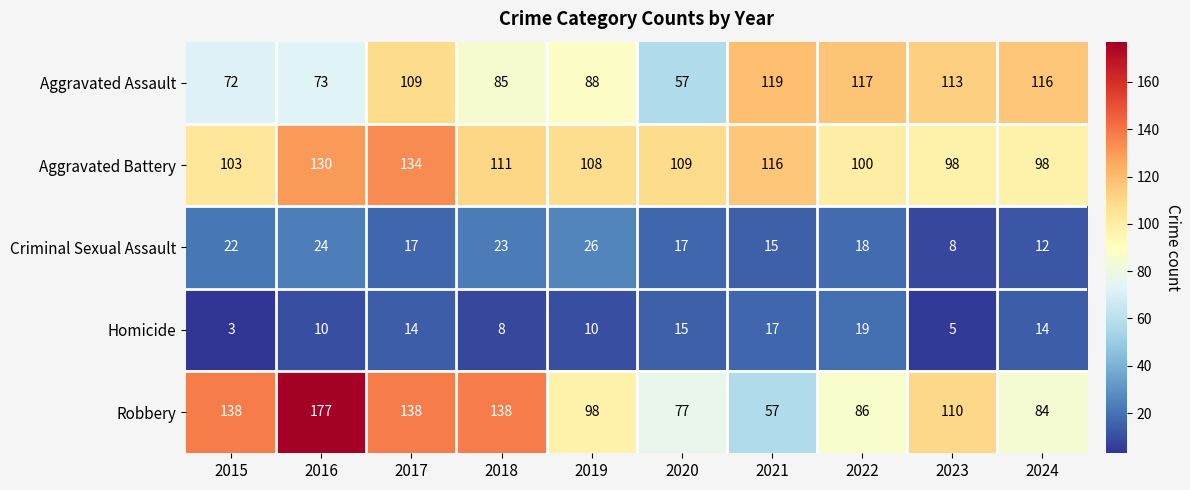

What is the difference between the highest and lowest values at 2016?

167